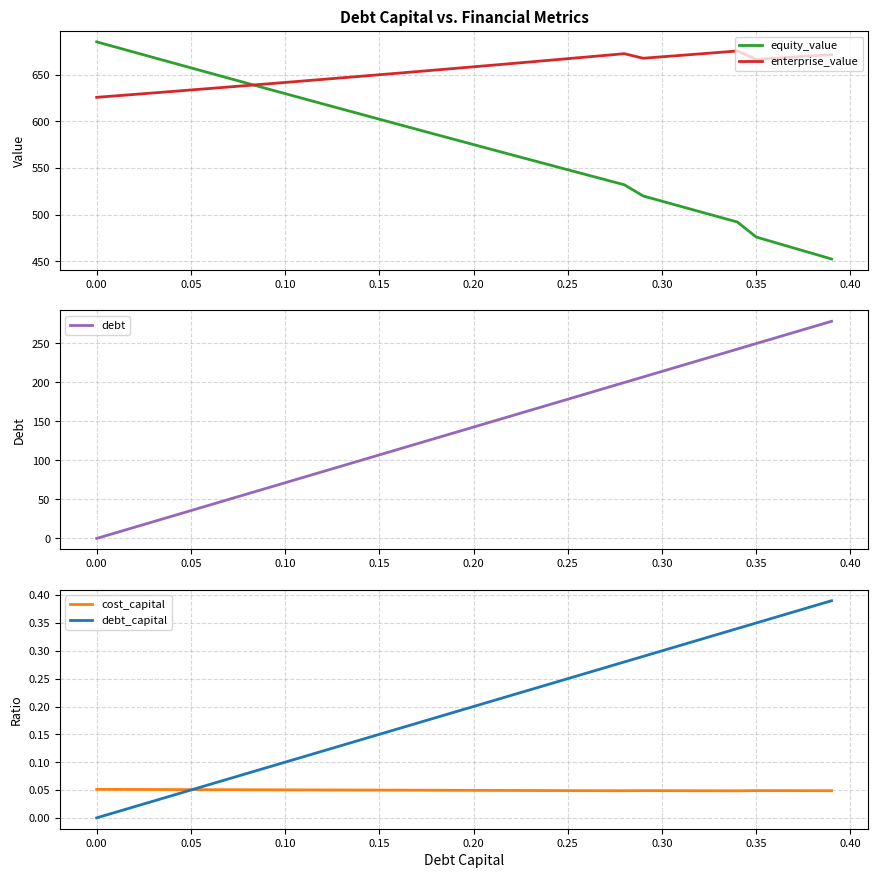

What is the lowest value of the equity_value series?

452.5